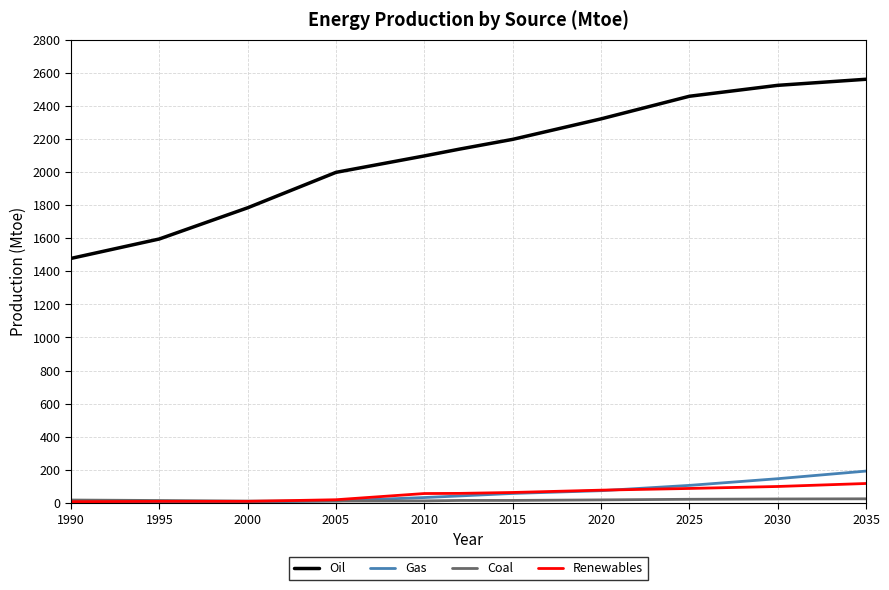

Which series has the widest spread of values?

Oil